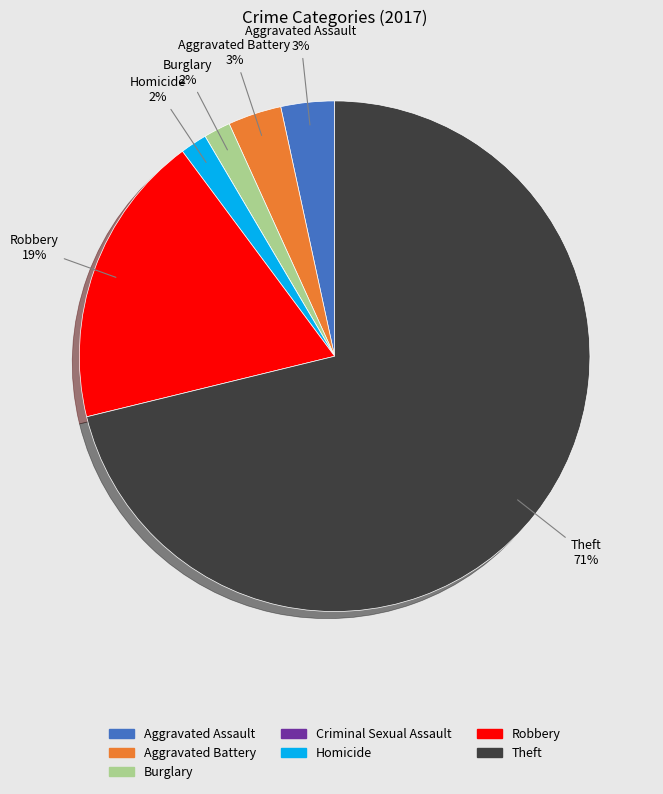

Do Aggravated Battery and Robbery together represent more than half of the pie?

No